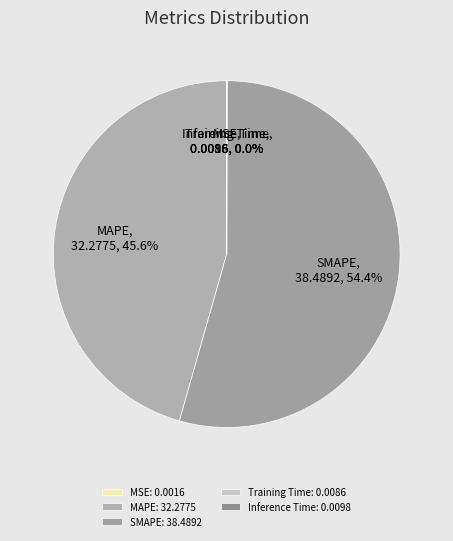

Which slice is the largest?

SMAPE